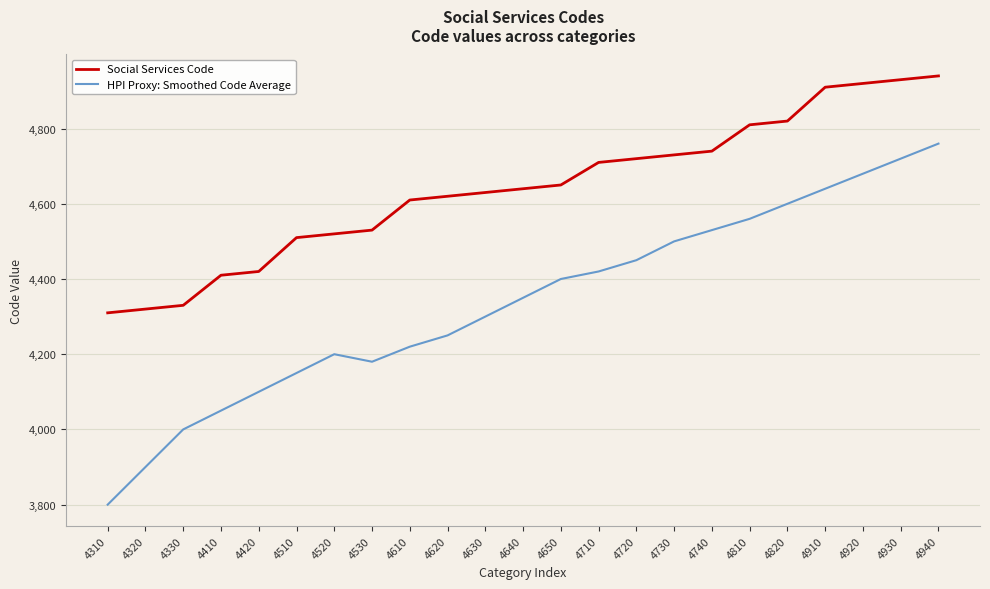

Reading right to left, list all the values displayed in this chart.

Social Services Code: 4940=4940	4930=4930	4920=4920	4910=4910	4820=4820	4810=4810	4740=4740	4730=4730	4720=4720	4710=4710	4650=4650	4640=4640	4630=4630	4620=4620	4610=4610	4530=4530	4520=4520	4510=4510	4420=4420	4410=4410	4330=4330	4320=4320	4310=4310
HPI Proxy: Smoothed Code Average: 4940=4760	4930=4720	4920=4680	4910=4640	4820=4600	4810=4560	4740=4530	4730=4500	4720=4450	4710=4420	4650=4400	4640=4350	4630=4300	4620=4250	4610=4220	4530=4180	4520=4200	4510=4150	4420=4100	4410=4050	4330=4000	4320=3900	4310=3800